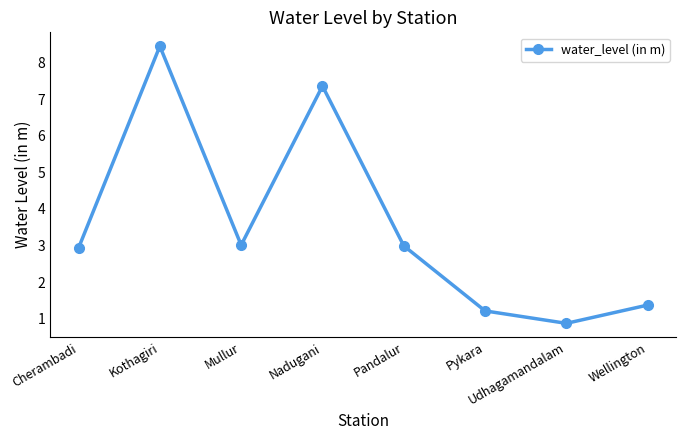

True or false: there are more than 0 points higher than both neighbors.

True